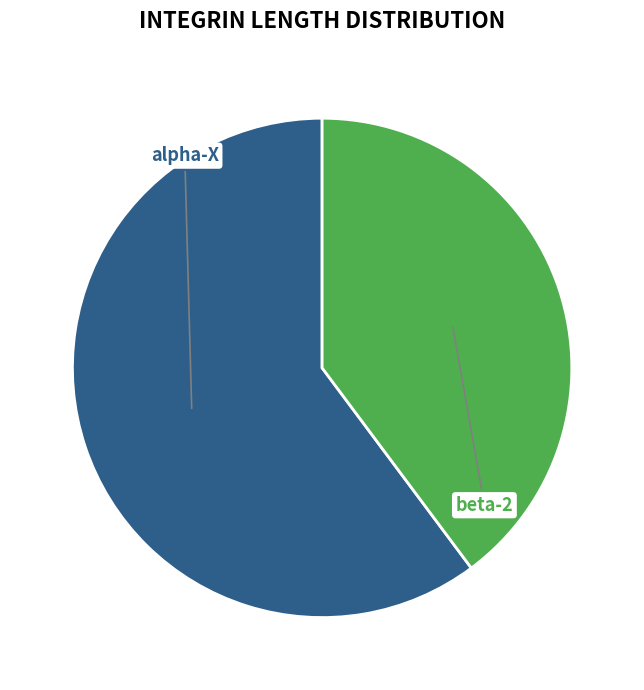

Is beta-2 the majority of the pie?

No